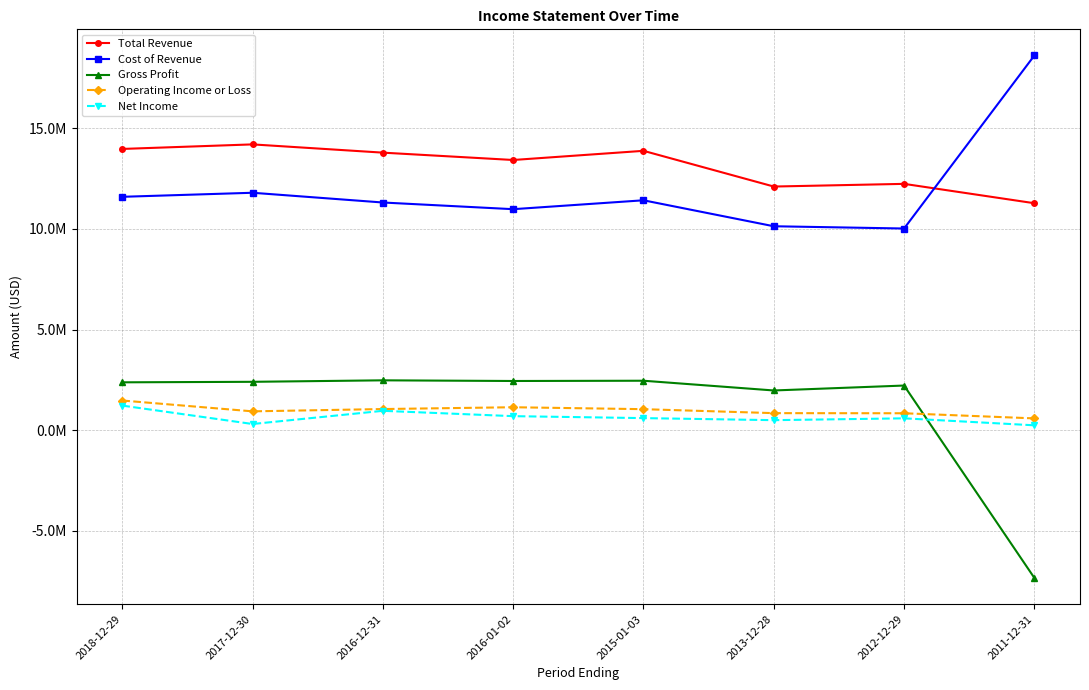

What are all the series names shown in the legend?

Total Revenue, Cost of Revenue, Gross Profit, Operating Income or Loss, Net Income